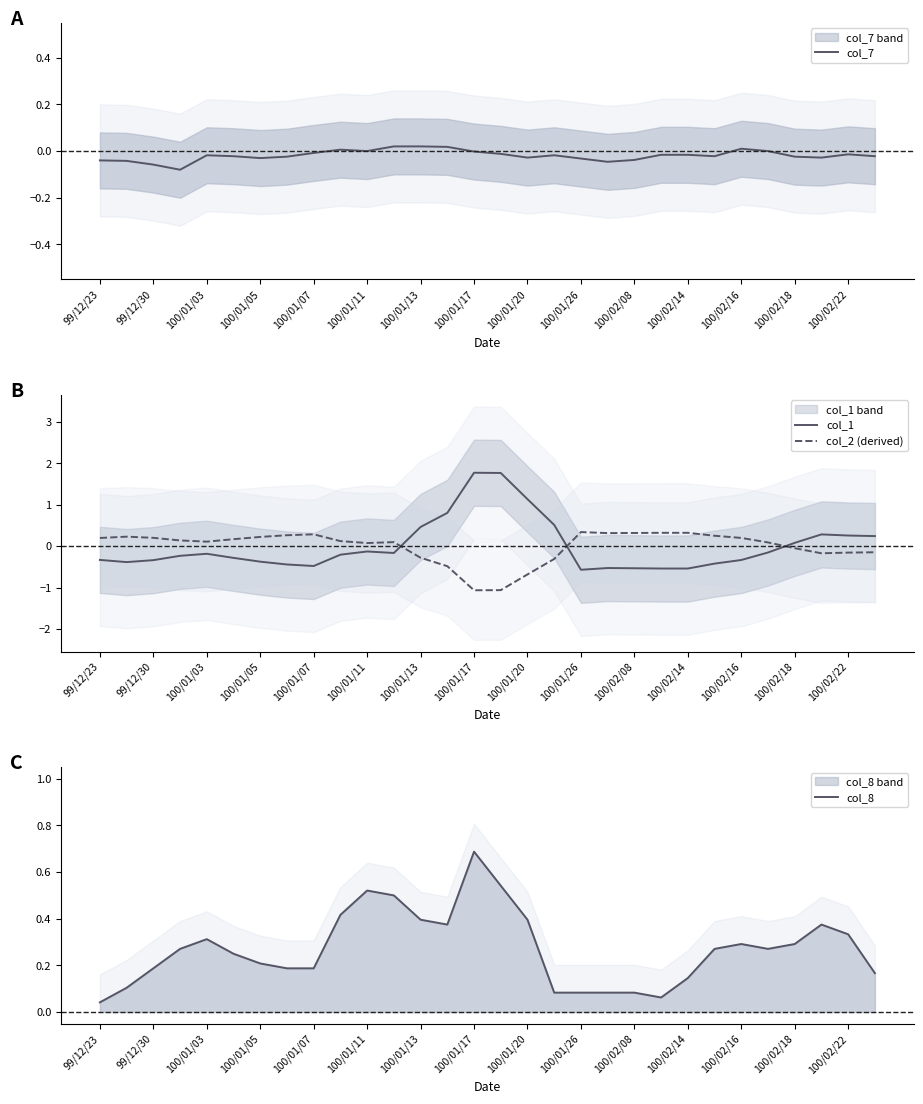

What is the greatest value displayed?

1.8